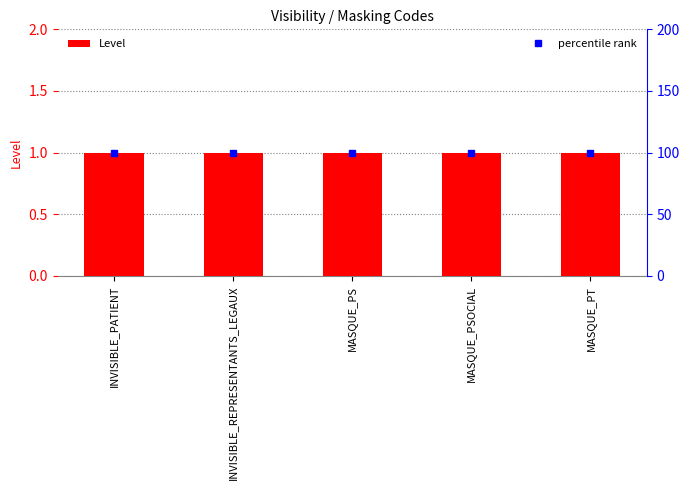

The Level series shows 1 at INVISIBLE_PATIENT. True or false?

False